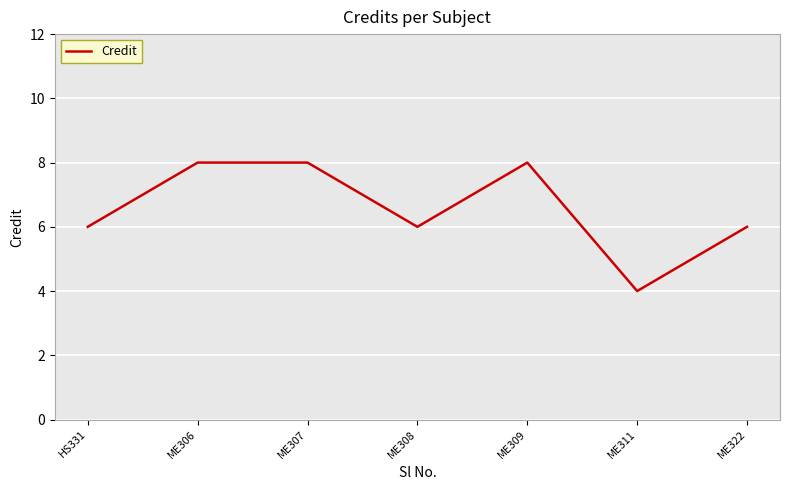

Where is the first local minimum?

ME308